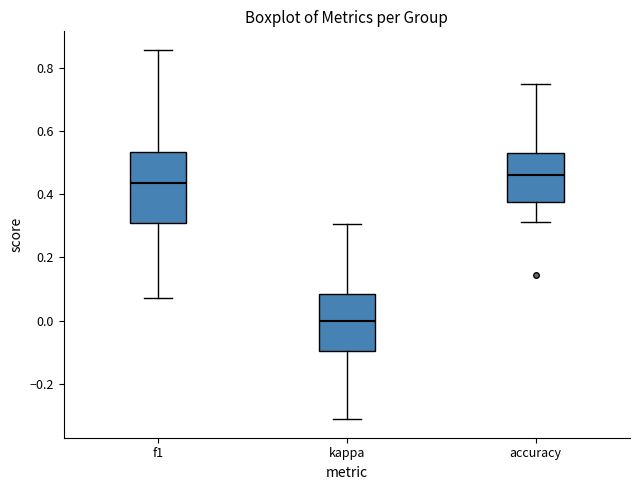

Comparing the boxes themselves (not the whiskers), which one is the tallest?

f1